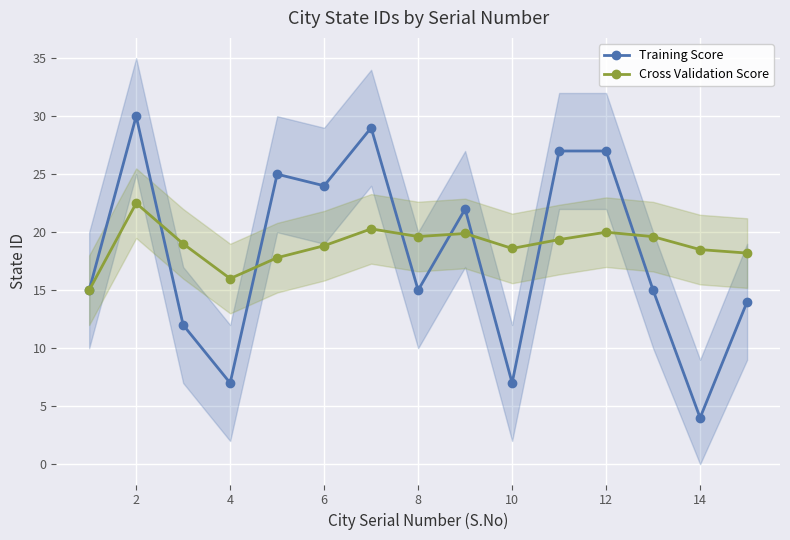

At which category does Cross Validation Score reach its first local peak?

2